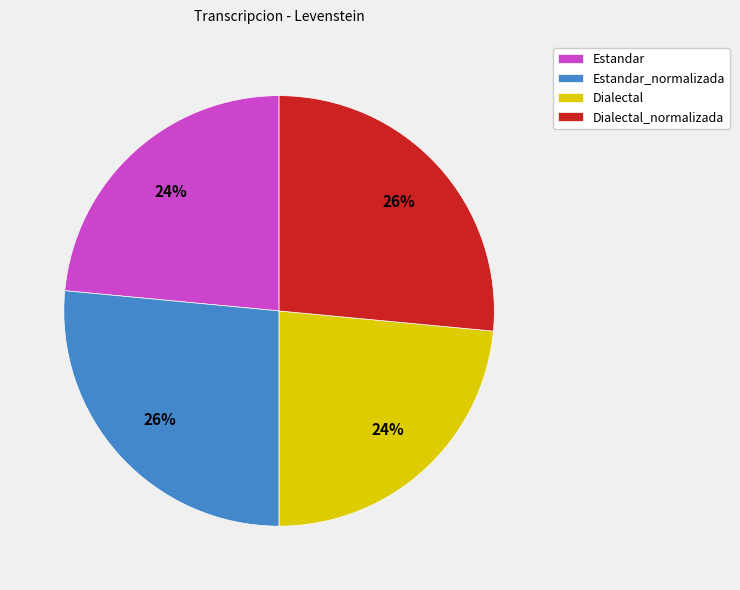

To the nearest percent, what is the average slice percentage?

25%